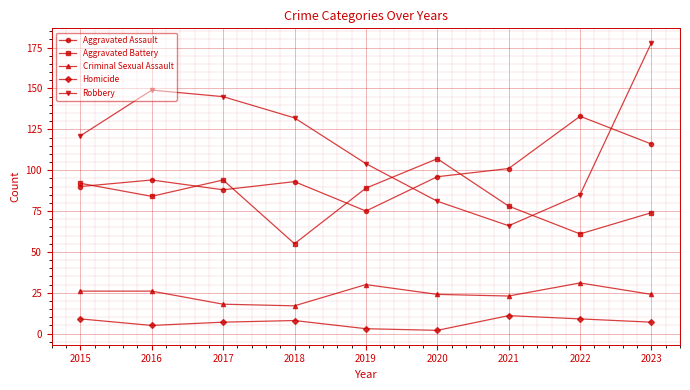

Is the value of Aggravated Battery at 2018 greater than the value of Homicide at 2020?

Yes